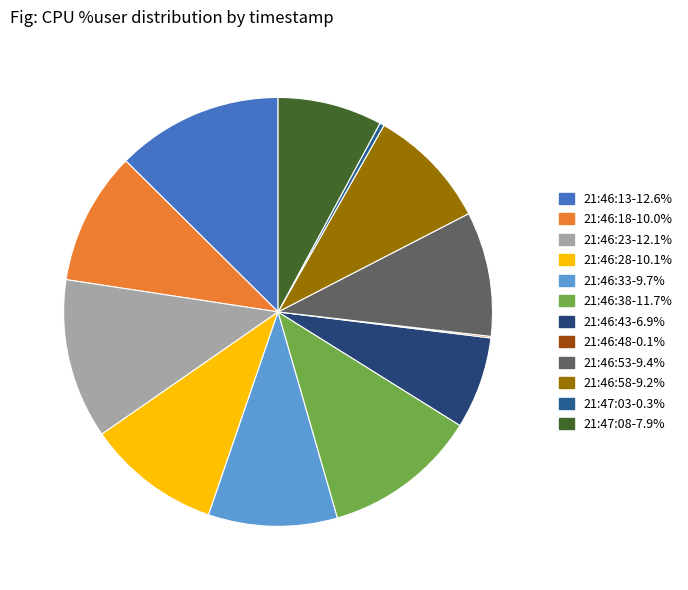

Combined, do 21:46:53 and 21:46:33 account for over 50%?

No